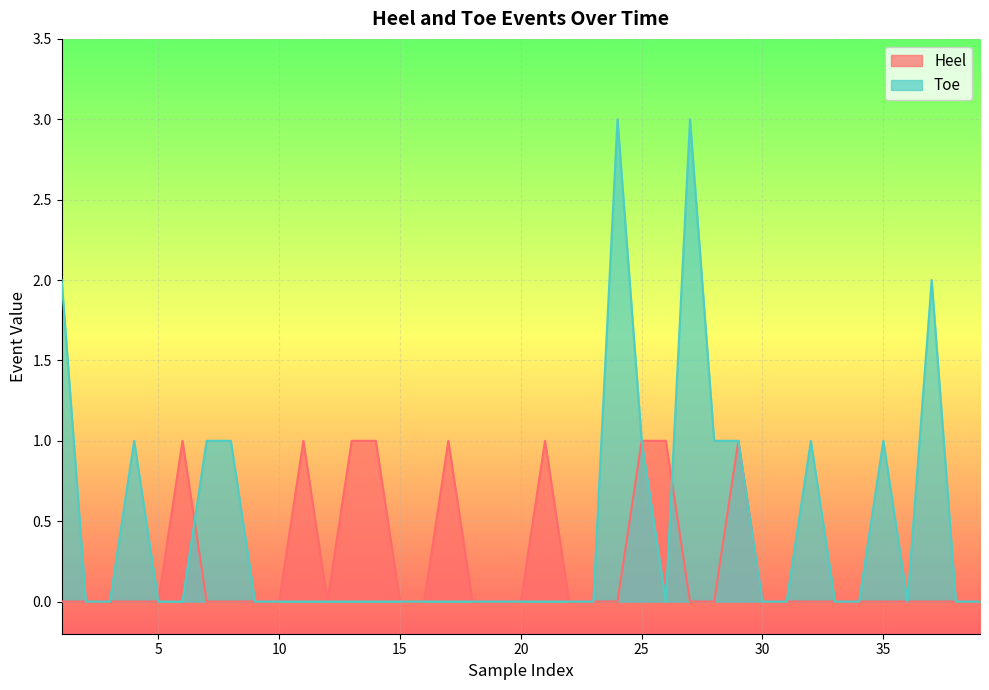

Is the value of Heel at 30 greater than the value of Toe at 9?

No